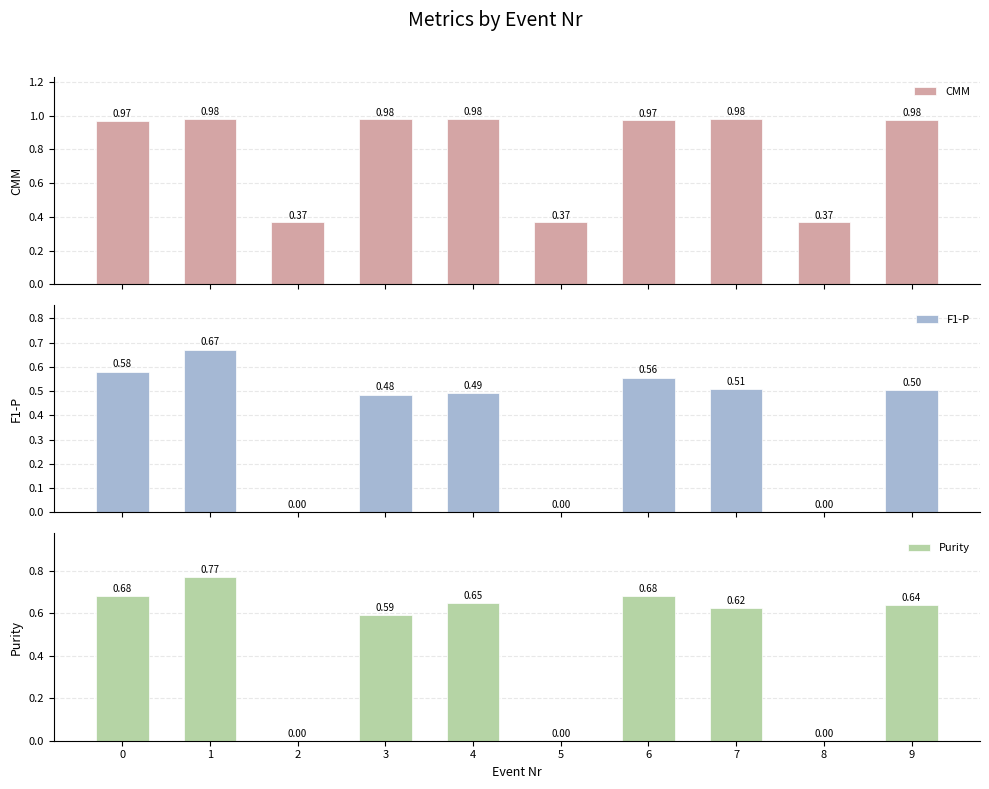

Which series has the largest total across all categories?

CMM